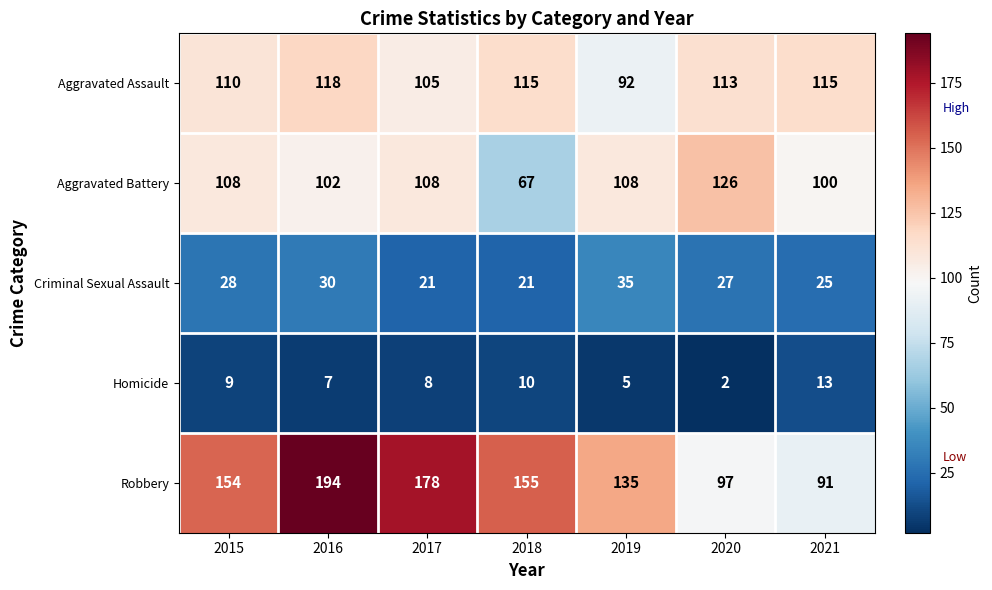

True or false: Homicide has a value of 16 at 2015.

False